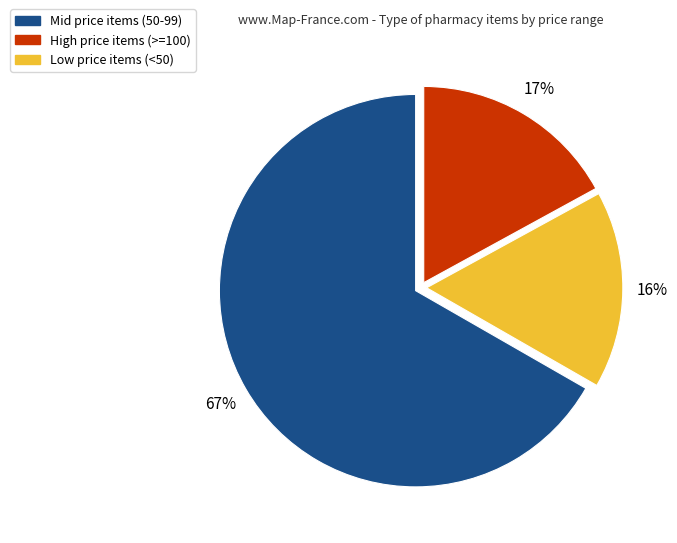

To the nearest percent, what is the average slice percentage?

33%